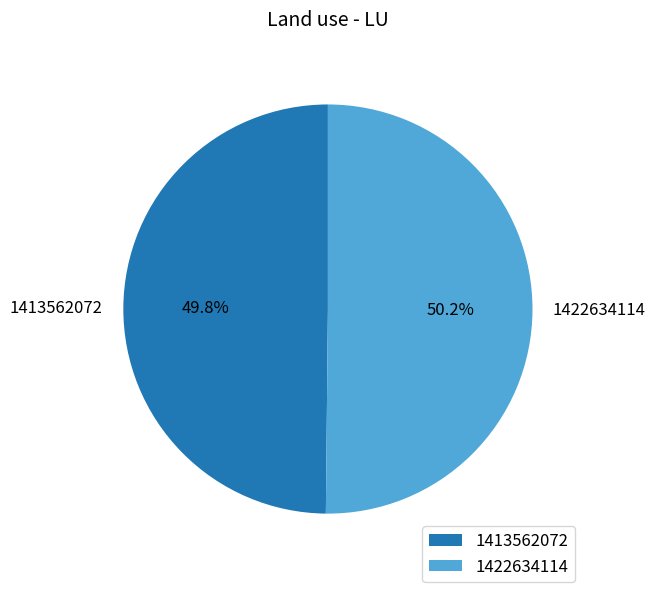

Does any single category account for the majority?

Yes